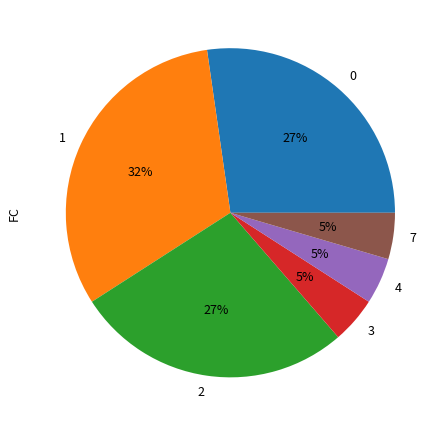

Which category has the biggest portion of the pie?

1